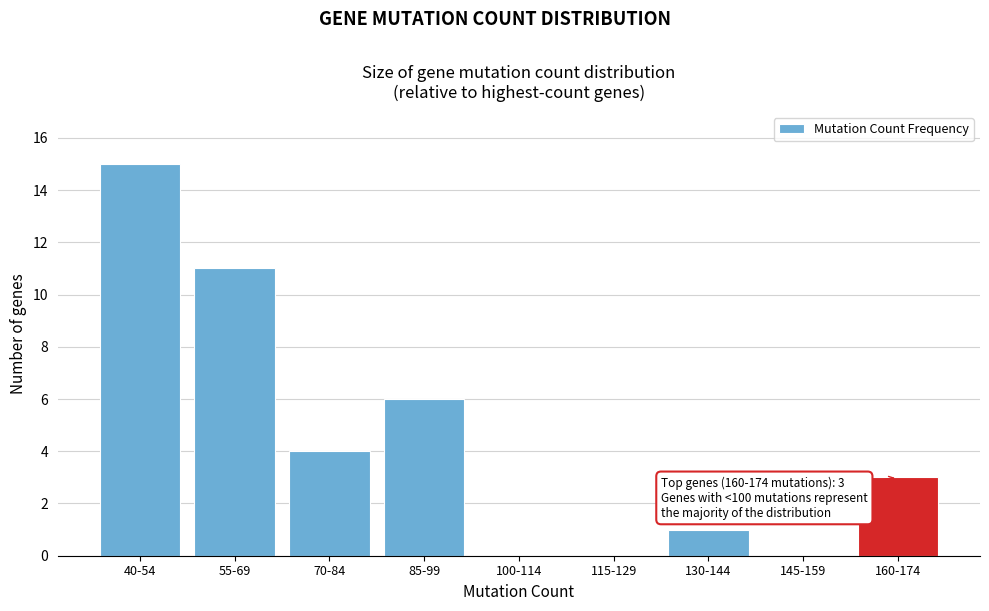

Reading left to right, list all the values displayed in this chart.

40-54=15	55-69=11	70-84=4	85-99=6	100-114=0	115-129=0	130-144=1	145-159=0	160-174=3